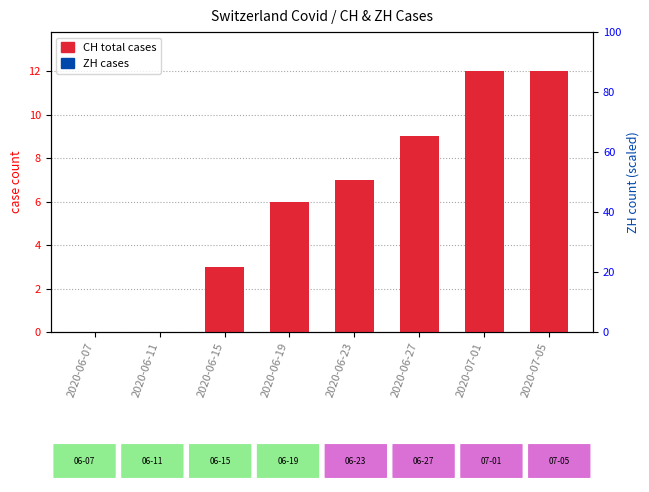

The CH (total) series shows 0 at 2020-06-11. True or false?

True